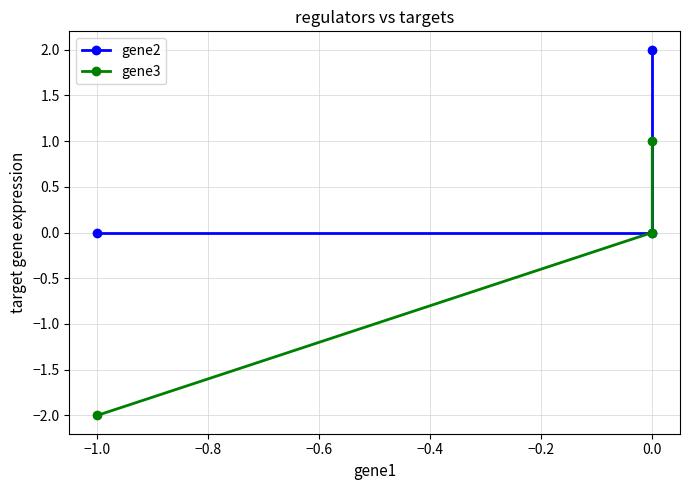

How many data points in gene2 are above 0?

1